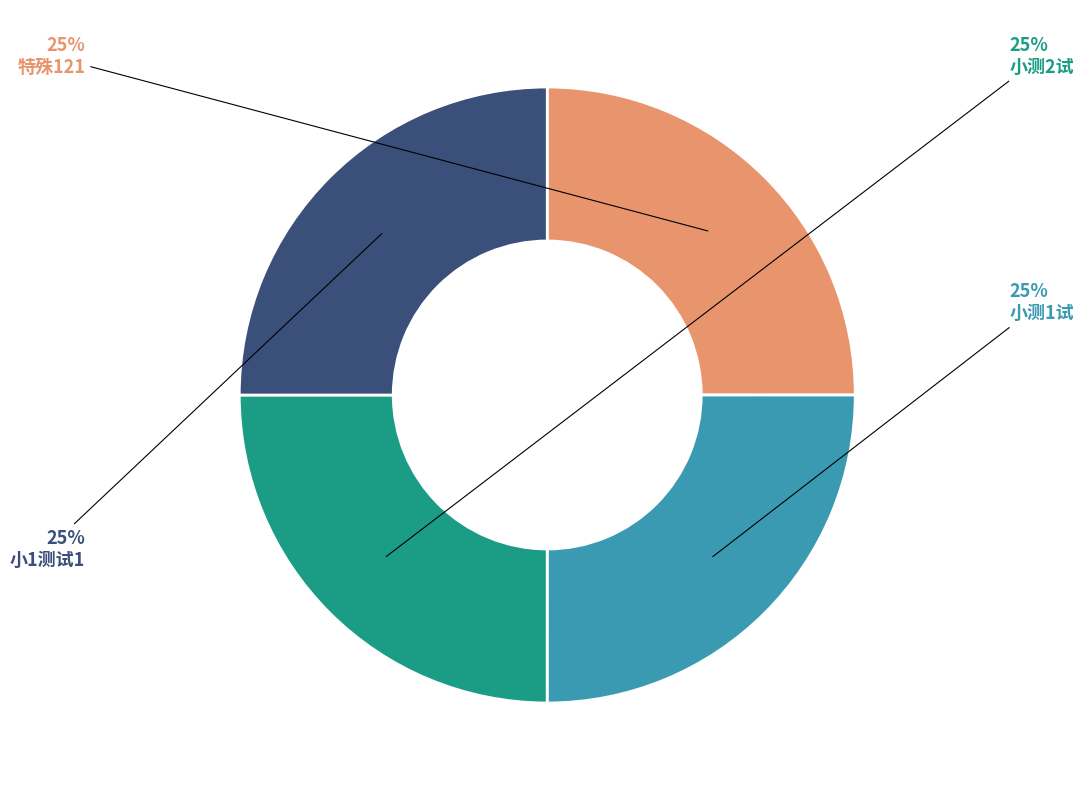

To the nearest percent, what percentage of the pie is 小测1试?

25%